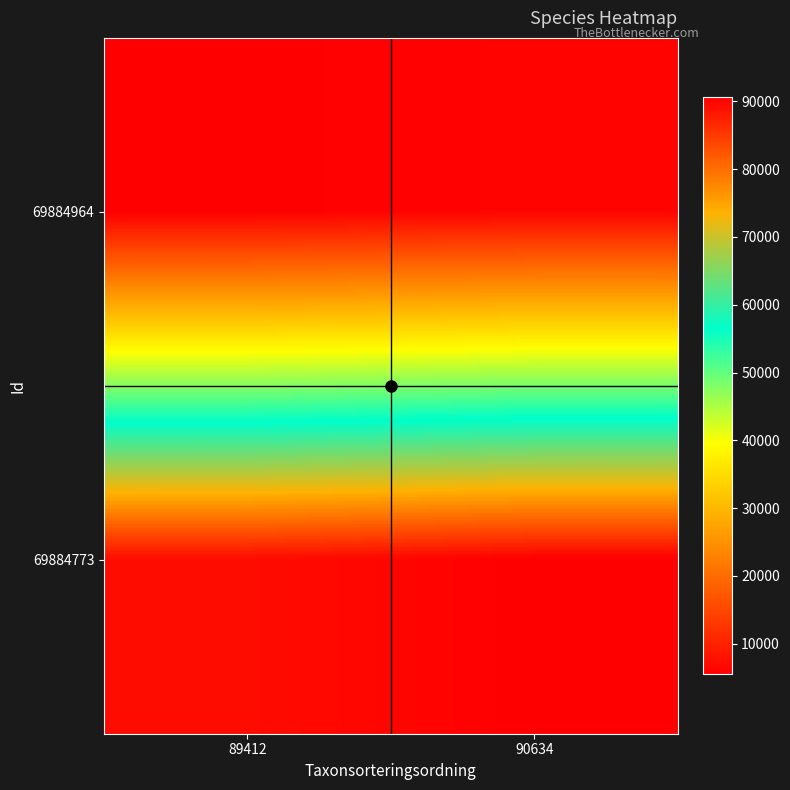

What is the total value across all series at 89412?

94854